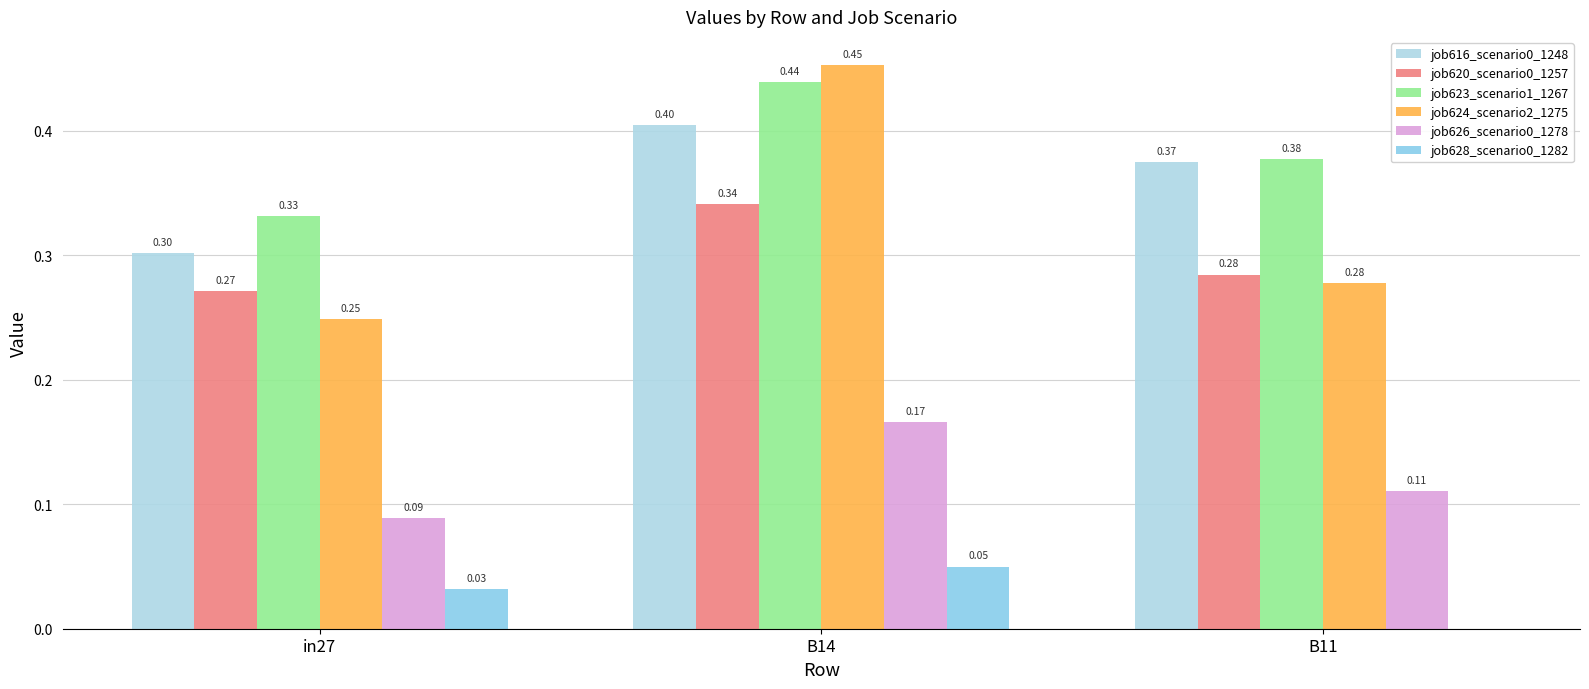

What is the label of the 3rd bar from the left?

B11